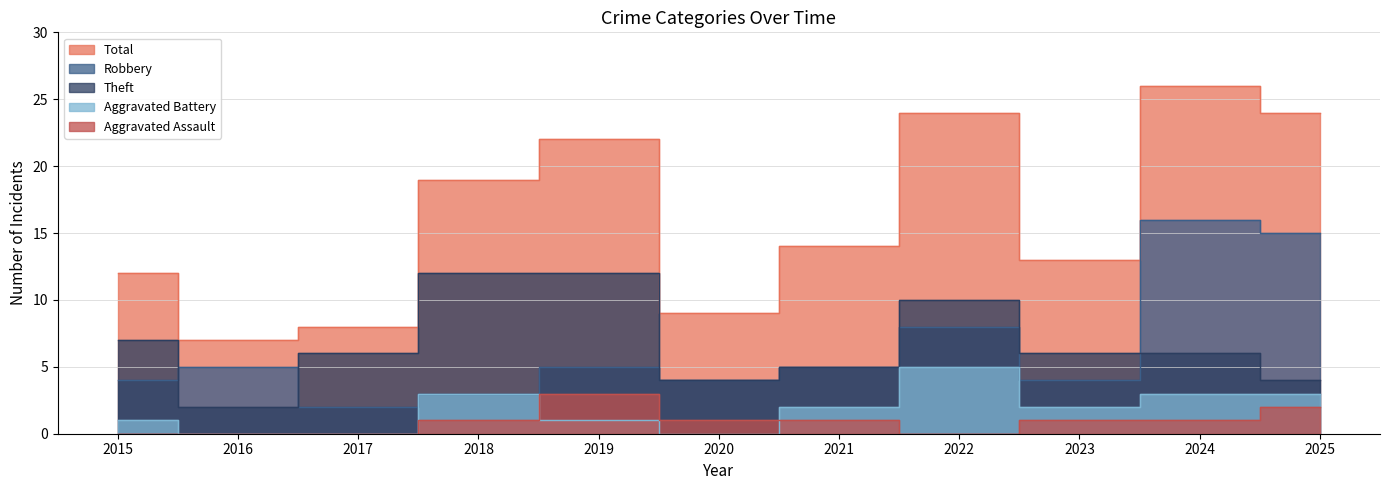

The Aggravated Battery series shows 1 at 2025. True or false?

False